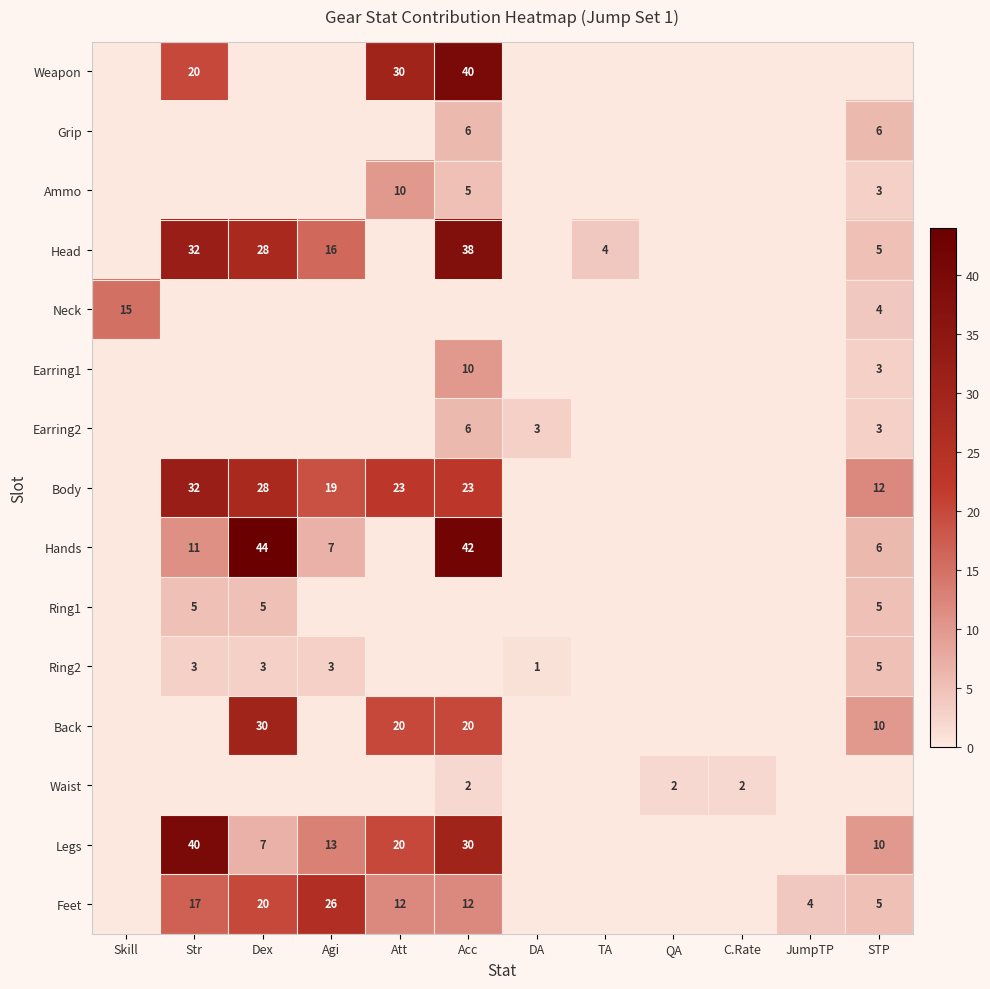

True or false: Waist has a value of 1 at C.Rate.

False